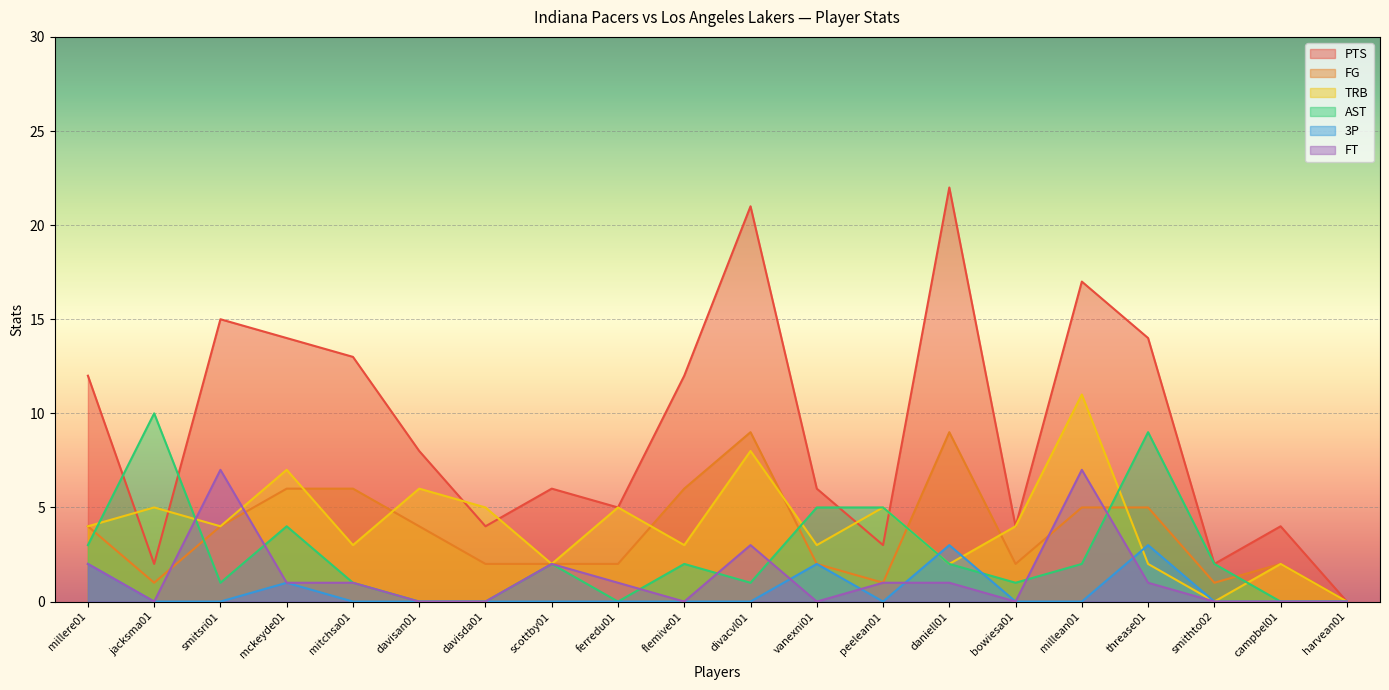

Reading right to left, list all the values displayed in this chart.

PTS: harvean01=0	campbel01=4	smithto02=2	threase01=14	millean01=17	bowiesa01=4	daniell01=22	peelean01=3	vanexni01=6	divacvl01=21	flemive01=12	ferredu01=5	scottby01=6	davisda01=4	davisan01=8	mitchsa01=13	mckeyde01=14	smitsri01=15	jacksma01=2	millere01=12
FG: harvean01=0	campbel01=2	smithto02=1	threase01=5	millean01=5	bowiesa01=2	daniell01=9	peelean01=1	vanexni01=2	divacvl01=9	flemive01=6	ferredu01=2	scottby01=2	davisda01=2	davisan01=4	mitchsa01=6	mckeyde01=6	smitsri01=4	jacksma01=1	millere01=4
TRB: harvean01=0	campbel01=2	smithto02=0	threase01=2	millean01=11	bowiesa01=4	daniell01=2	peelean01=5	vanexni01=3	divacvl01=8	flemive01=3	ferredu01=5	scottby01=2	davisda01=5	davisan01=6	mitchsa01=3	mckeyde01=7	smitsri01=4	jacksma01=5	millere01=4
AST: harvean01=0	campbel01=0	smithto02=2	threase01=9	millean01=2	bowiesa01=1	daniell01=2	peelean01=5	vanexni01=5	divacvl01=1	flemive01=2	ferredu01=0	scottby01=2	davisda01=0	davisan01=0	mitchsa01=1	mckeyde01=4	smitsri01=1	jacksma01=10	millere01=3
3P: harvean01=0	campbel01=0	smithto02=0	threase01=3	millean01=0	bowiesa01=0	daniell01=3	peelean01=0	vanexni01=2	divacvl01=0	flemive01=0	ferredu01=0	scottby01=0	davisda01=0	davisan01=0	mitchsa01=0	mckeyde01=1	smitsri01=0	jacksma01=0	millere01=2
FT: harvean01=0	campbel01=0	smithto02=0	threase01=1	millean01=7	bowiesa01=0	daniell01=1	peelean01=1	vanexni01=0	divacvl01=3	flemive01=0	ferredu01=1	scottby01=2	davisda01=0	davisan01=0	mitchsa01=1	mckeyde01=1	smitsri01=7	jacksma01=0	millere01=2